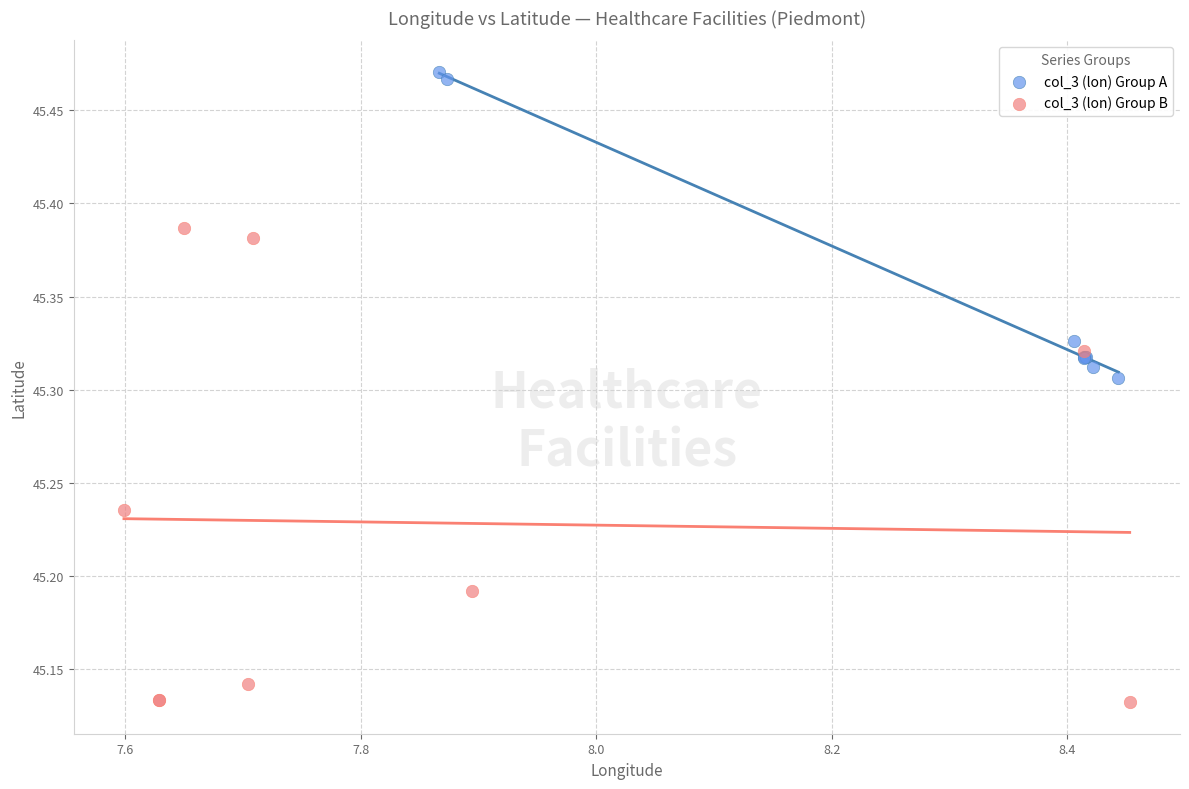

What are all the series names shown in the legend?

col_3 (lon) Group A, col_3 (lon) Group B